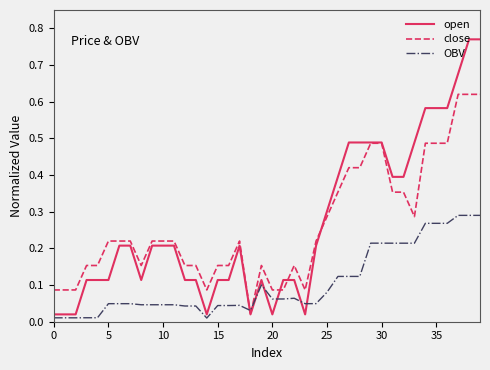

How many times do OBV and close cross each other?

2